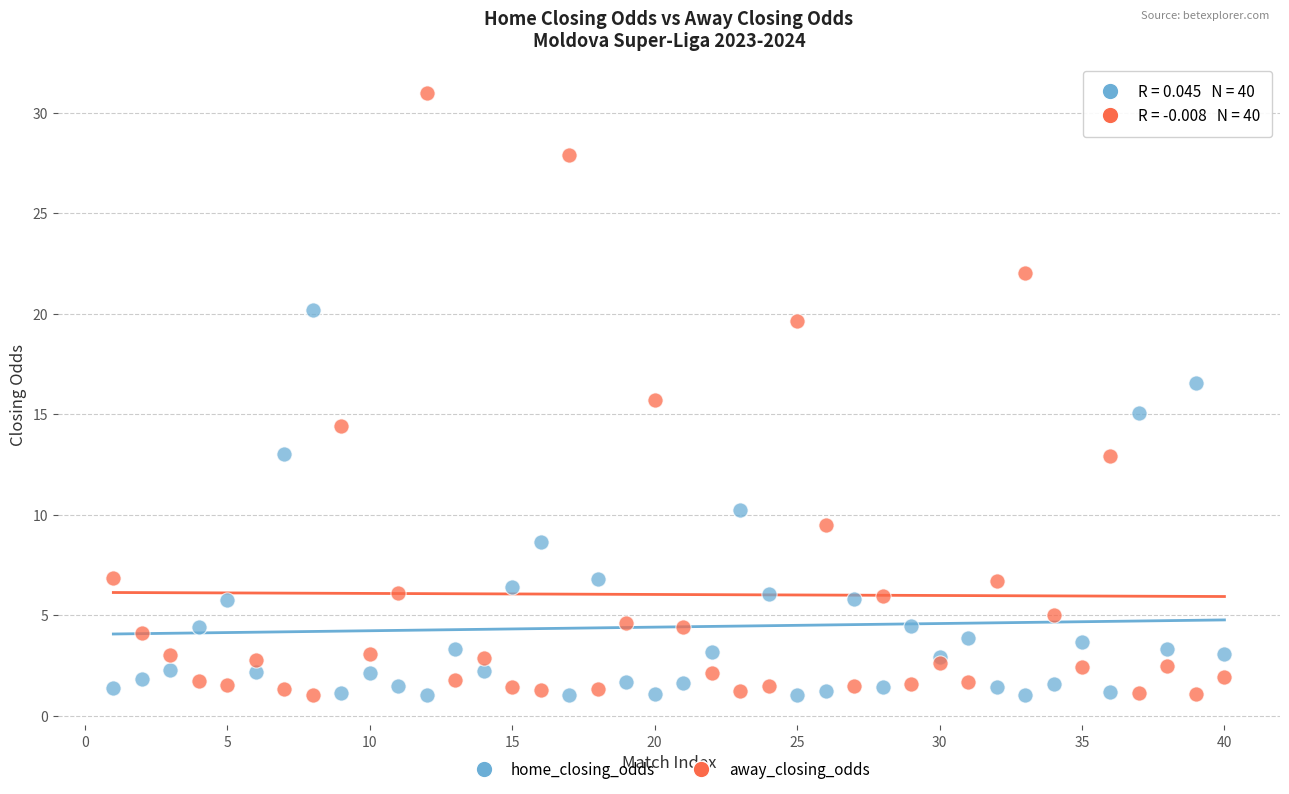

What are all the series names shown in the legend?

home_closing_odds, away_closing_odds